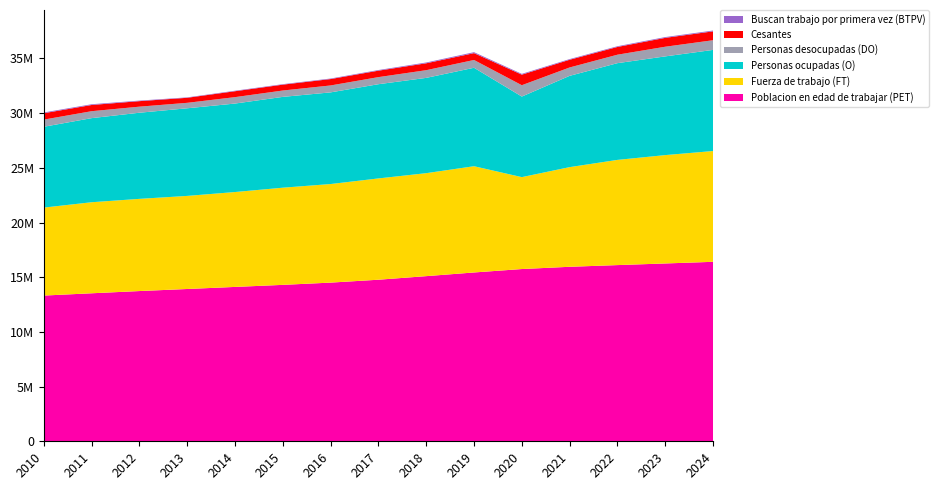

Reading right to left, list all the values displayed in this chart.

Poblacion en edad de trabajar (PET): 2024=16406966	2023=16256834	2022=16107712	2021=15952365	2020=15746866	2019=15433915	2018=15097475	2017=14770248	2016=14506329	2015=14300293	2014=14112050	2013=13923097	2012=13734654	2011=13530963	2010=13322178
Fuerza de trabajo (FT): 2024=10128900	2023=9906411	2022=9616732	2021=9111082	2020=8402637	2019=9712744	2018=9414174	2017=9260921	2016=9011989	2015=8883366	2014=8675214	2013=8509544	2012=8428348	2011=8323162	2010=8042919
Personas ocupadas (O): 2024=9243400	2023=9023452	2022=8843544	2021=8345240	2020=7365055	2019=9000091	2018=8710908	2017=8613093	2016=8378381	2015=8302039	2014=8088721	2013=8010843	2012=7874075	2011=7688406	2010=7389466
Personas desocupadas (DO): 2024=885500	2023=882959	2022=773188	2021=765842	2020=1037582	2019=712653	2018=703266	2017=647829	2016=633608	2015=581327	2014=586492	2013=498702	2012=554273	2011=634756	2010=653452
Cesantes: 2024=810850	2023=811322	2022=708372	2021=703780	2020=965691	2019=625348	2018=630745	2017=588638	2016=584264	2015=536453	2014=540082	2013=460183	2012=503640	2011=567359	2010=583941
Buscan trabajo por primera vez (BTPV): 2024=74650	2023=71637	2022=64816	2021=62062	2020=71891	2019=87305	2018=72521	2017=59191	2016=49344	2015=44875	2014=46410	2013=38519	2012=50633	2011=67397	2010=69512